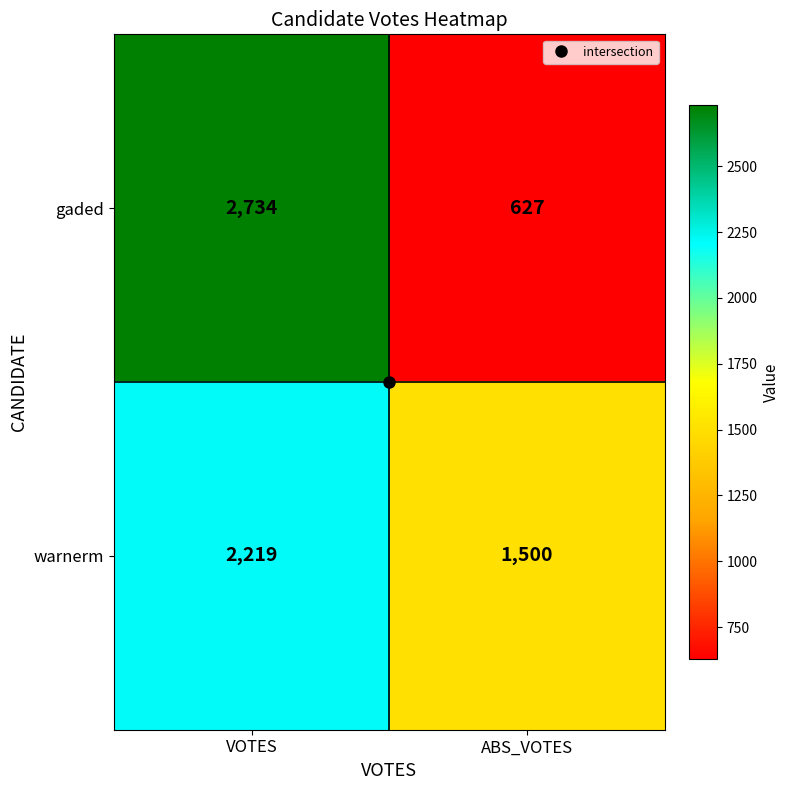

How many distinct data groups are displayed?

2